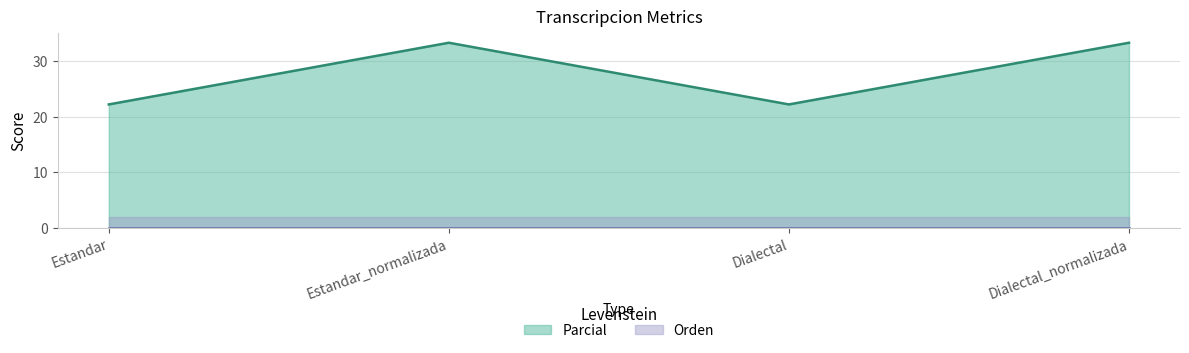

Which category has the highest value across all series?

Estandar_normalizada